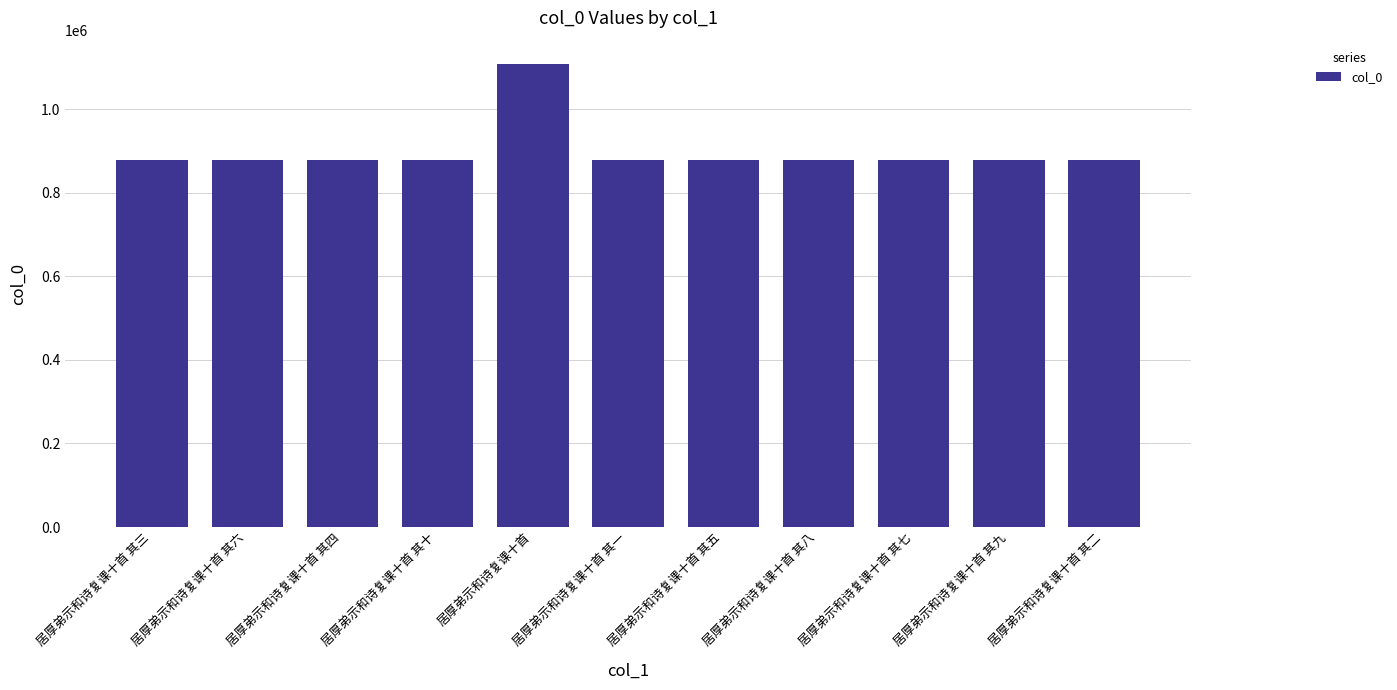

What is the approximate value at 居厚弟示和诗复课十首 其八?

878415